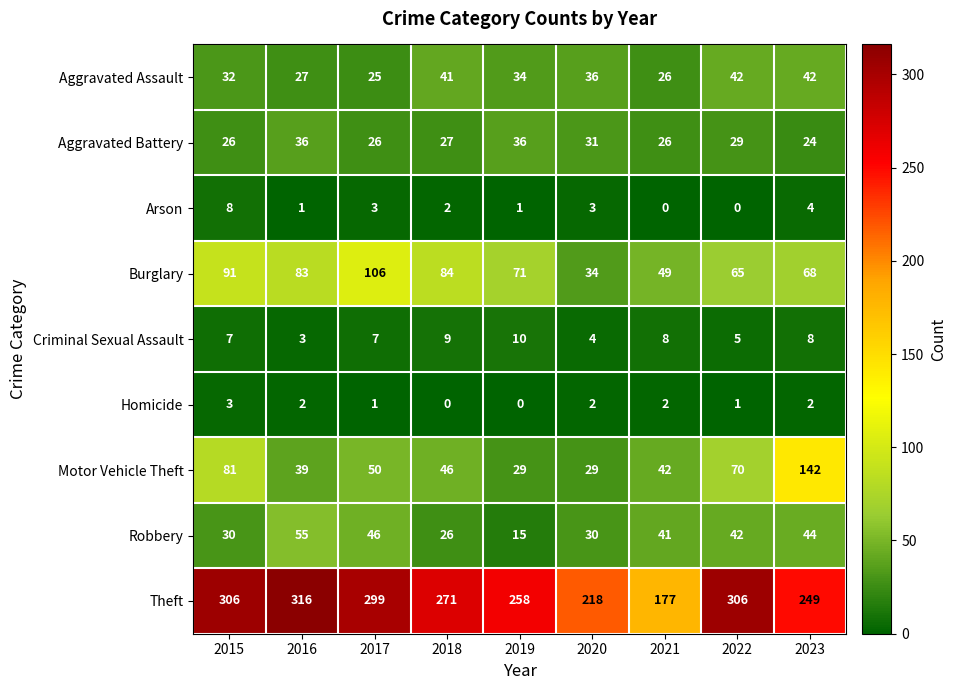

At how many categories does at least one series exceed 18?

9